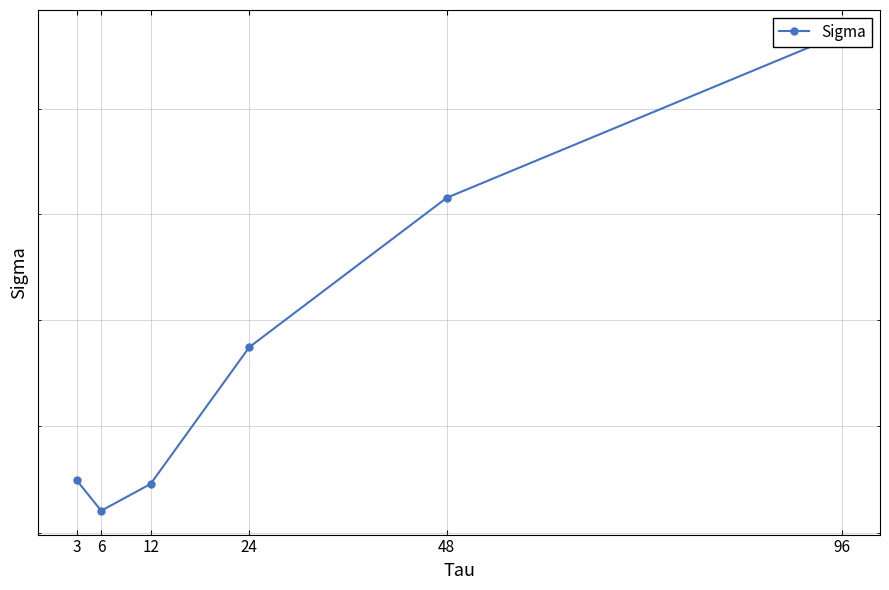

List the labels in order of value, smallest first.

6, 12, 3, 24, 48, 96